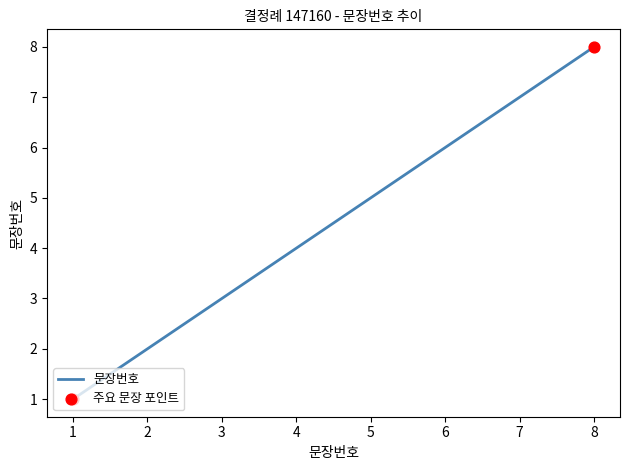

What is the change in value from 2 to 3?

+1